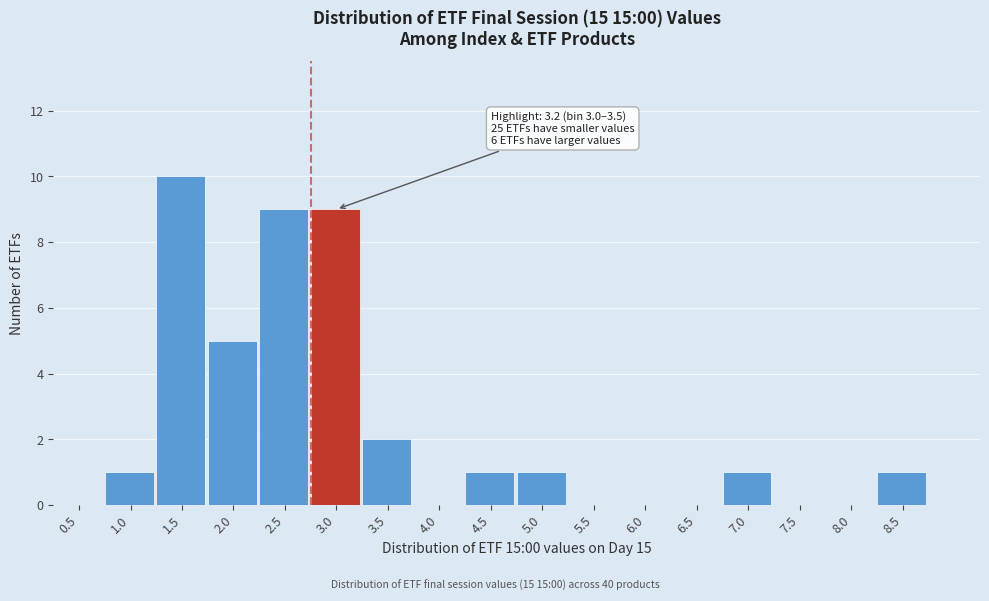

Reading left to right, extract all data points from this chart.

0.5=0	1.0=1	1.5=10	2.0=5	2.5=9	3.0=9	3.5=2	4.0=0	4.5=1	5.0=1	5.5=0	6.0=0	6.5=0	7.0=1	7.5=0	8.0=0	8.5=1